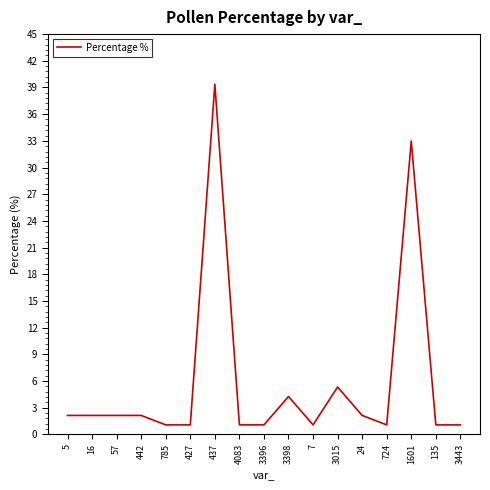

Does the chart display data point markers on the line(s)?

No